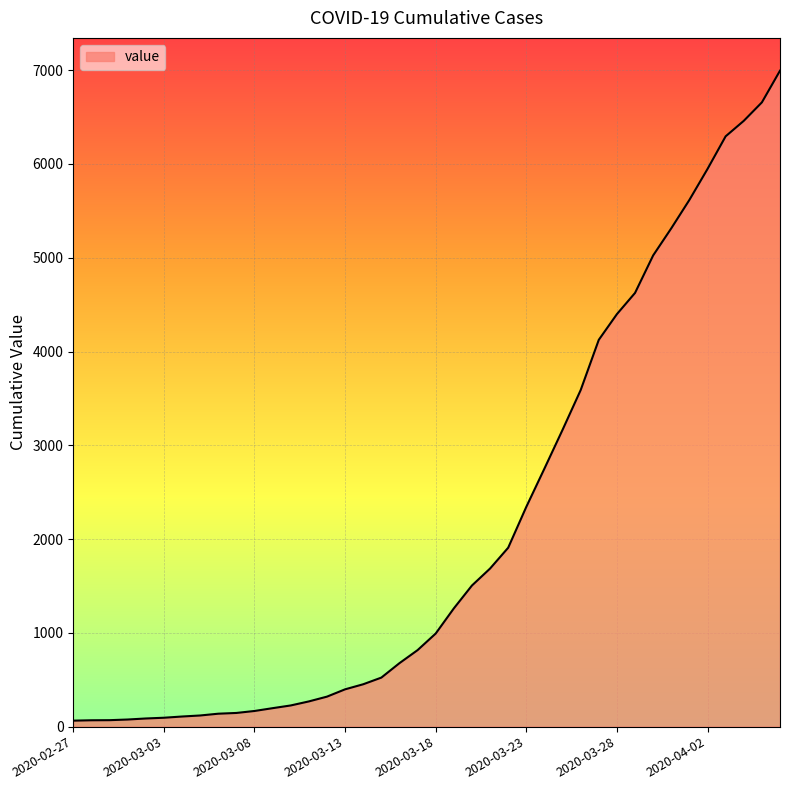

What is the difference between the maximum and minimum values?

6931